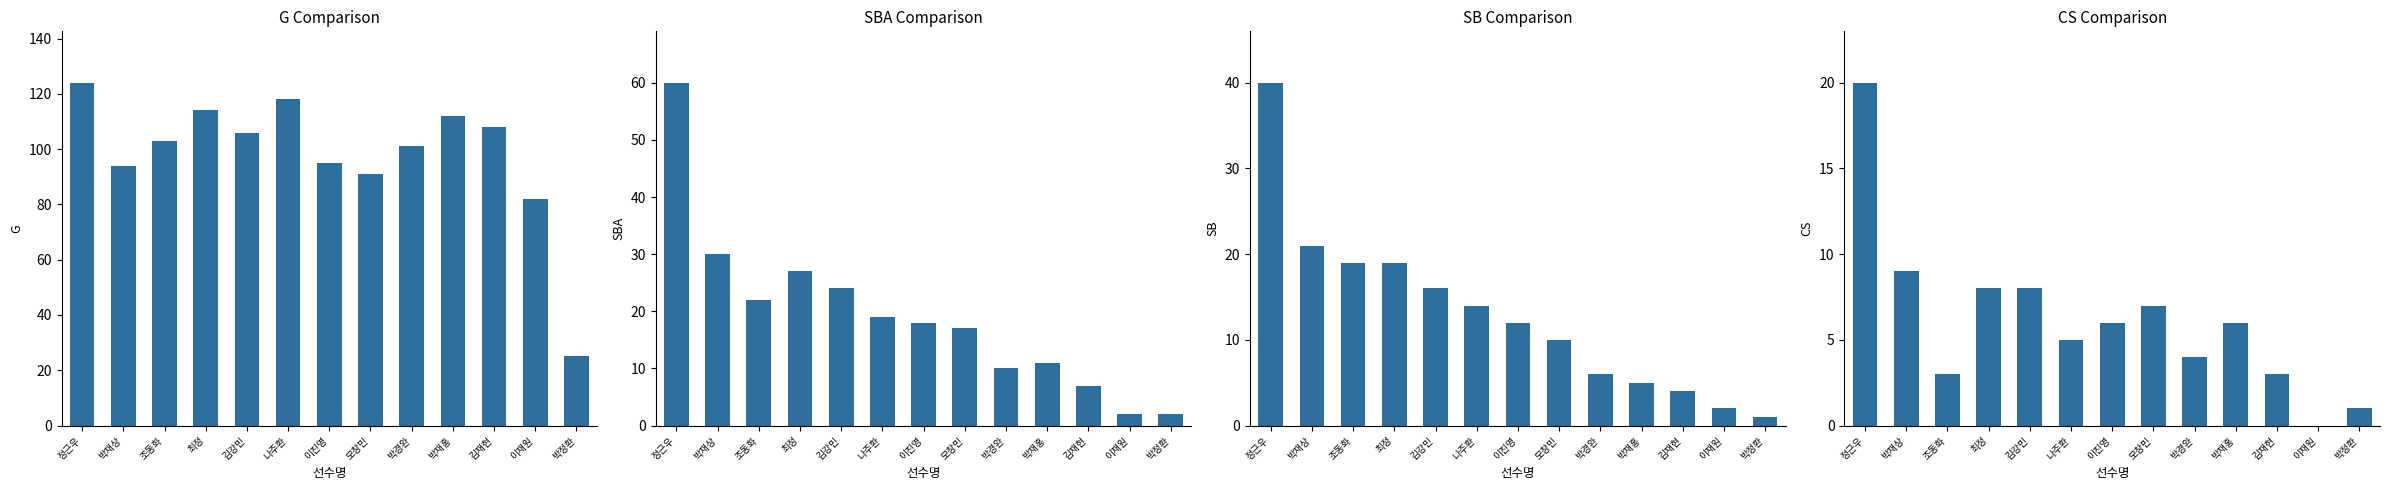

Between 모창민 and 김재현, which series saw the biggest shift?

G